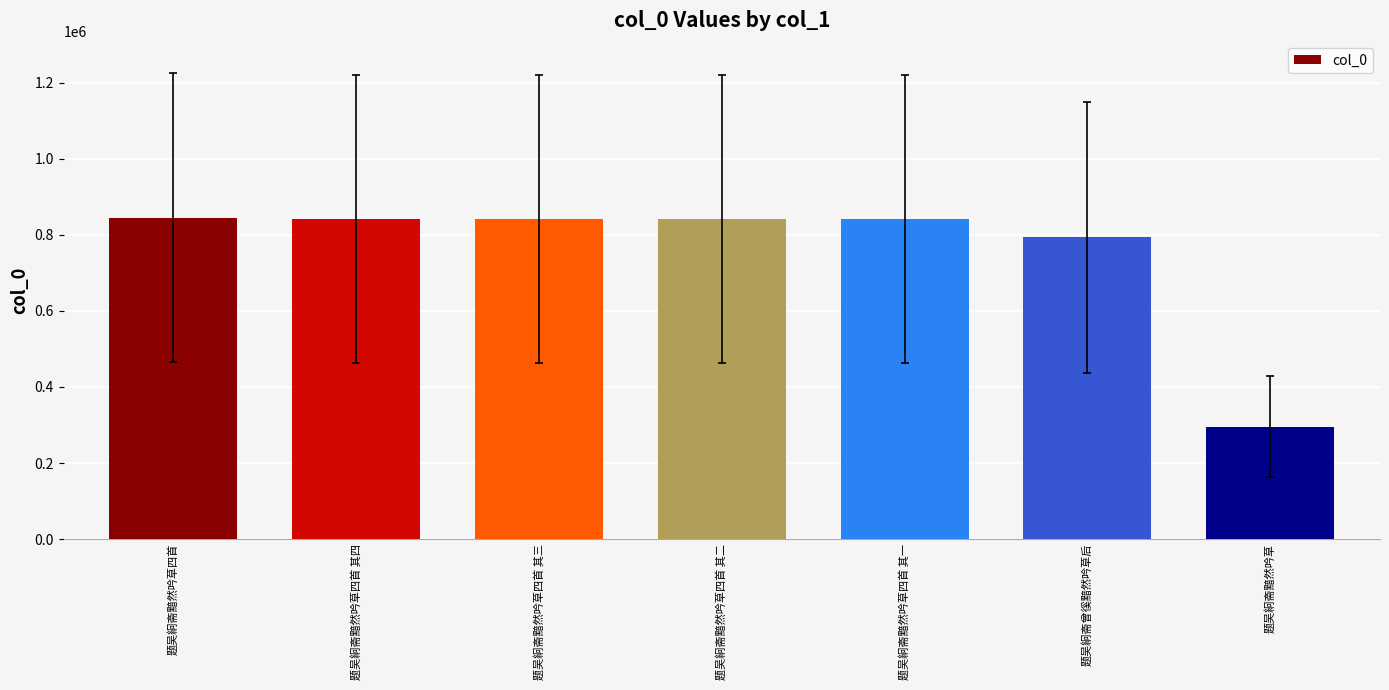

Where is the data nearest to the value 570025?

题吴絅斋曾徯黯然吟草后